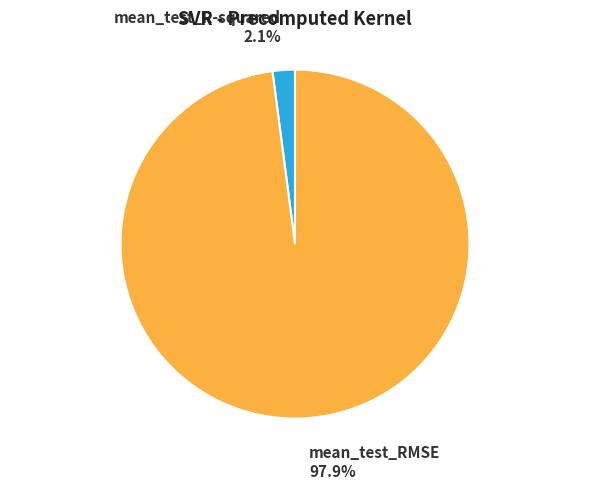

How many slices are in this pie chart?

2